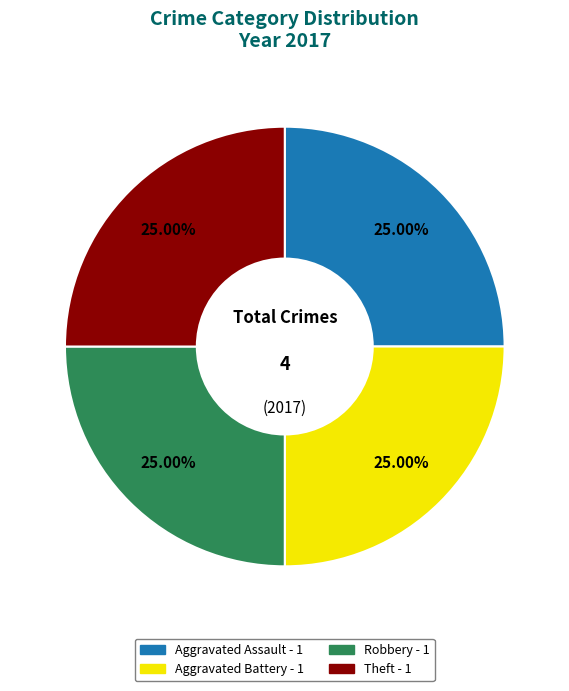

Is there a majority slice in this chart?

No